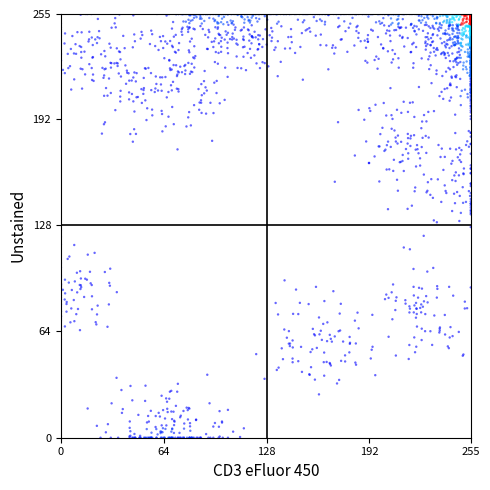

What is the range of X values (max minus min)?

255.0